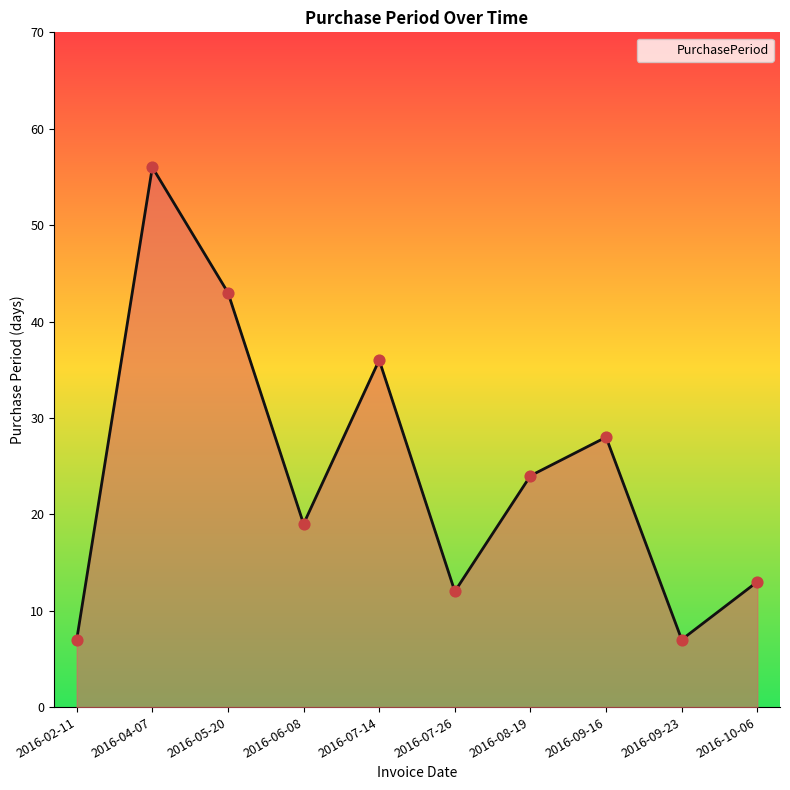

What is the change in value from 2016-02-11 to 2016-07-26?

+5